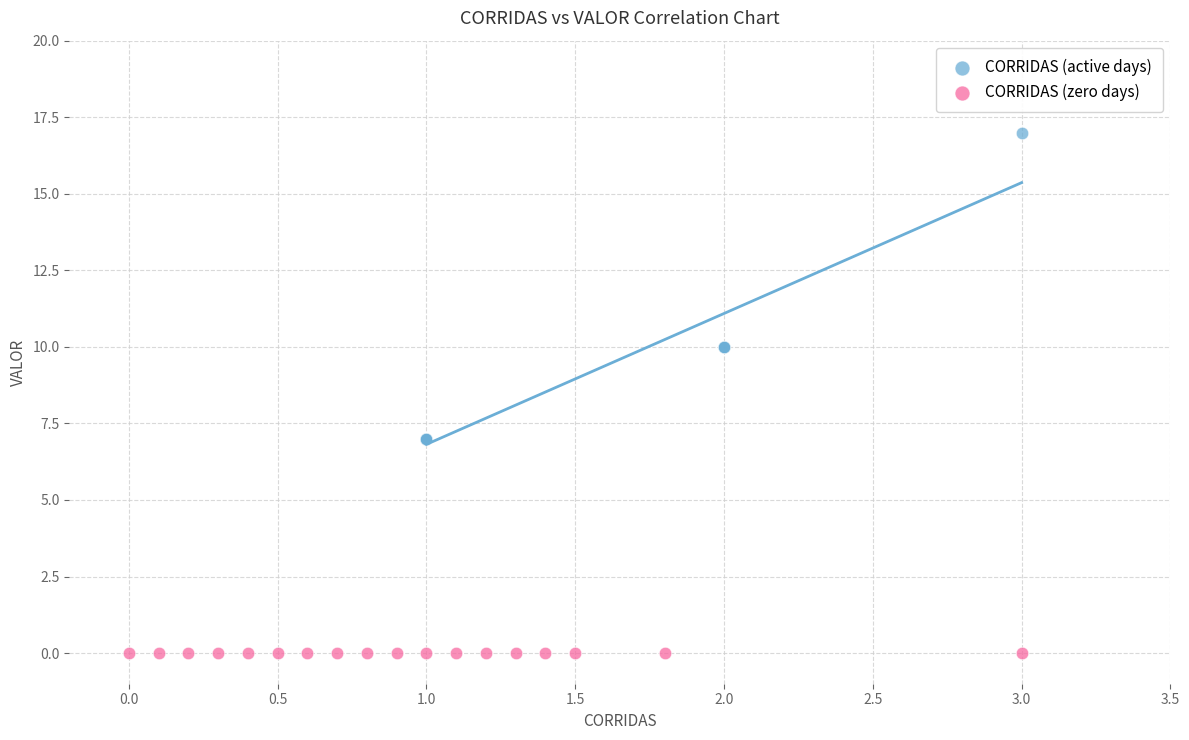

Which series contains the highest Y value?

CORRIDAS (active days)